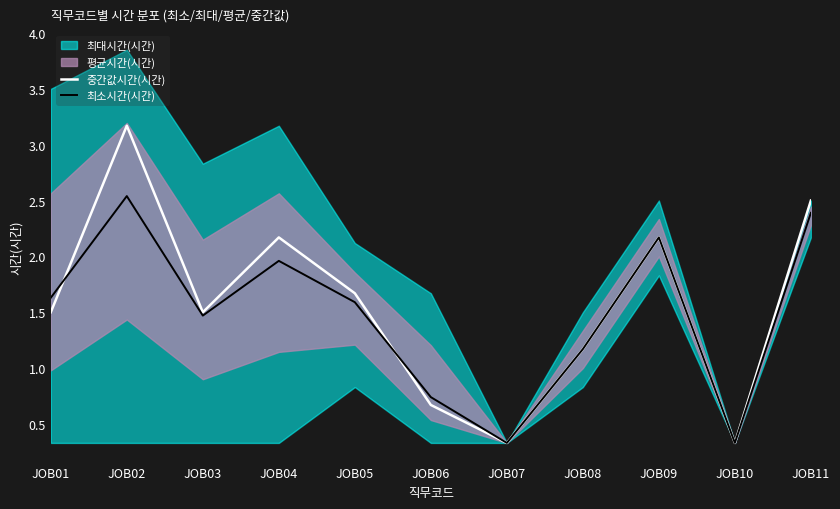

Where does the 중간값시간(시간) series first go above 1?

JOB01